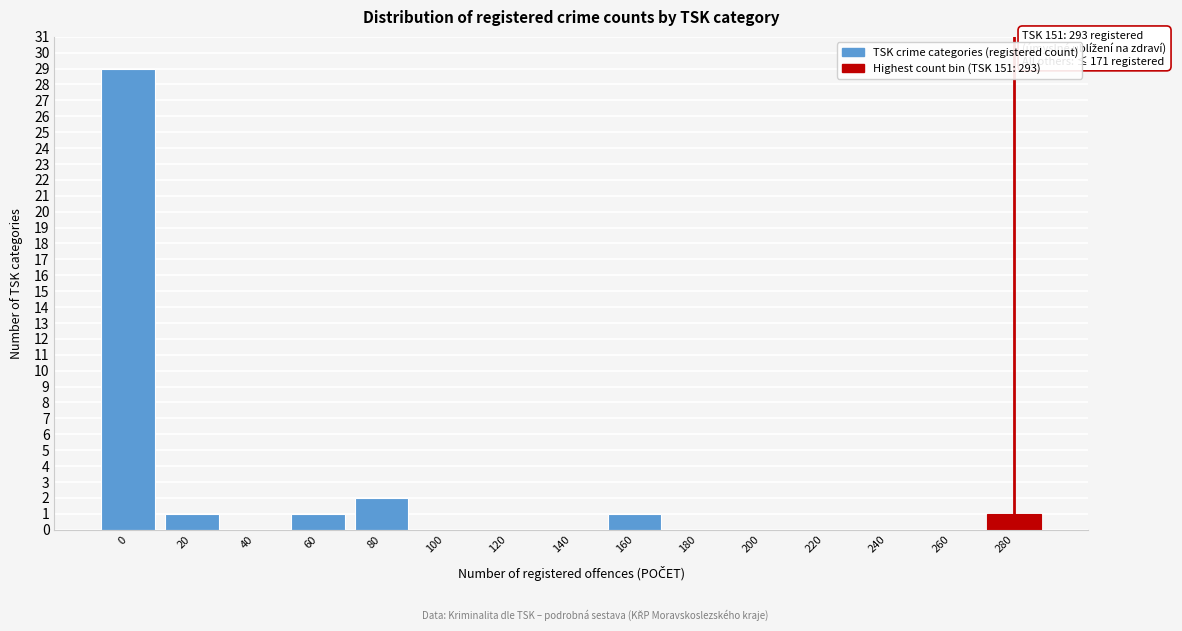

Reading left to right, what are all the values shown in this chart?

0=29	20=1	40=0	60=1	80=2	100=0	120=0	140=0	160=1	180=0	200=0	220=0	240=0	260=0	280=1